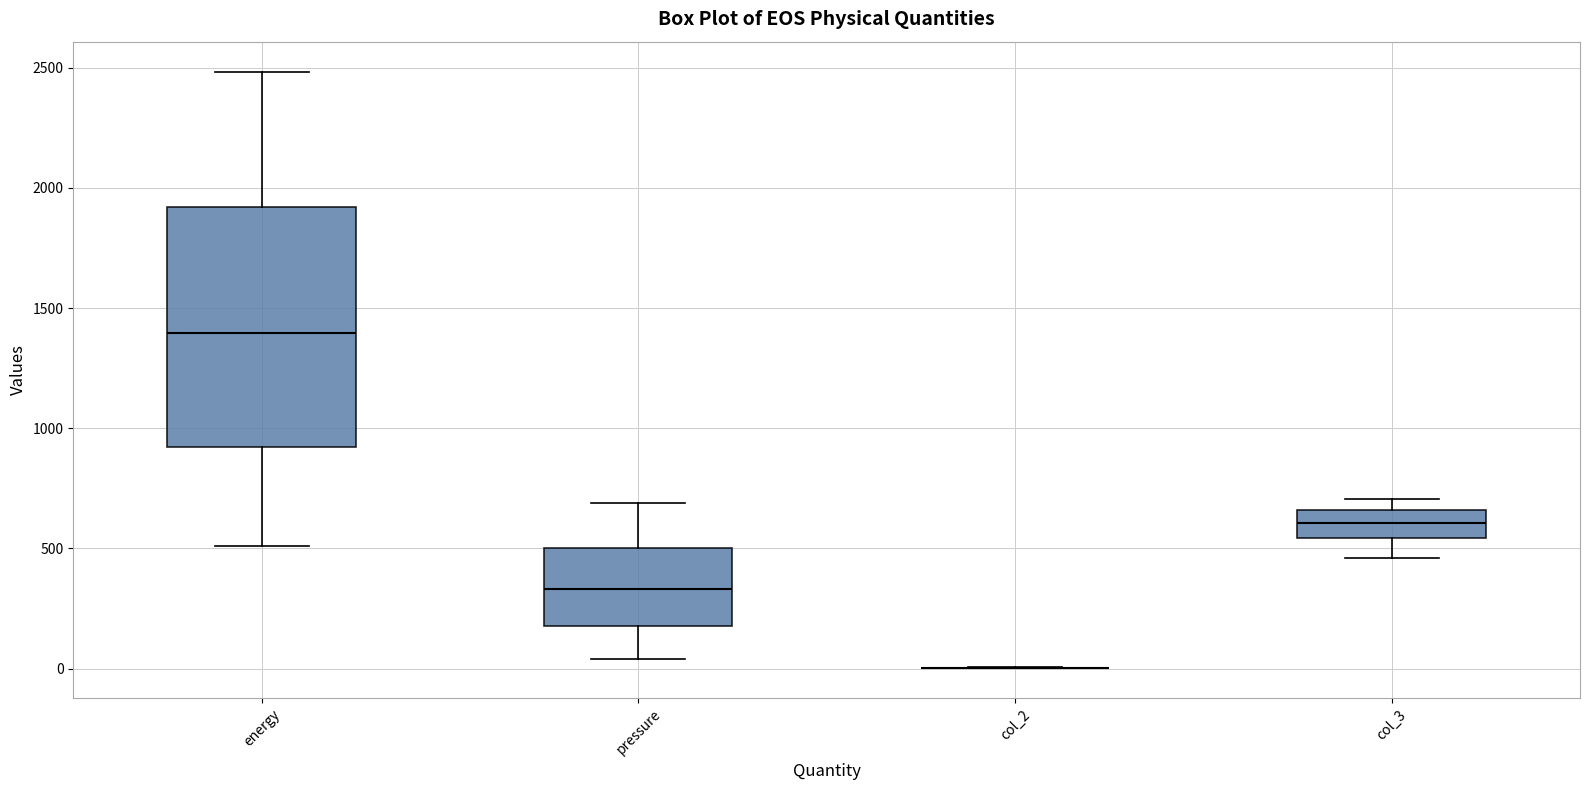

Which box is the tallest, from its lower edge to its upper edge?

energy